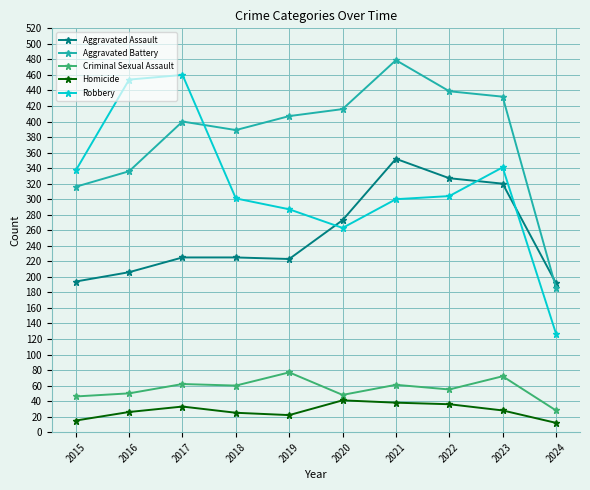

At which category is the sum across all series the highest?

2021